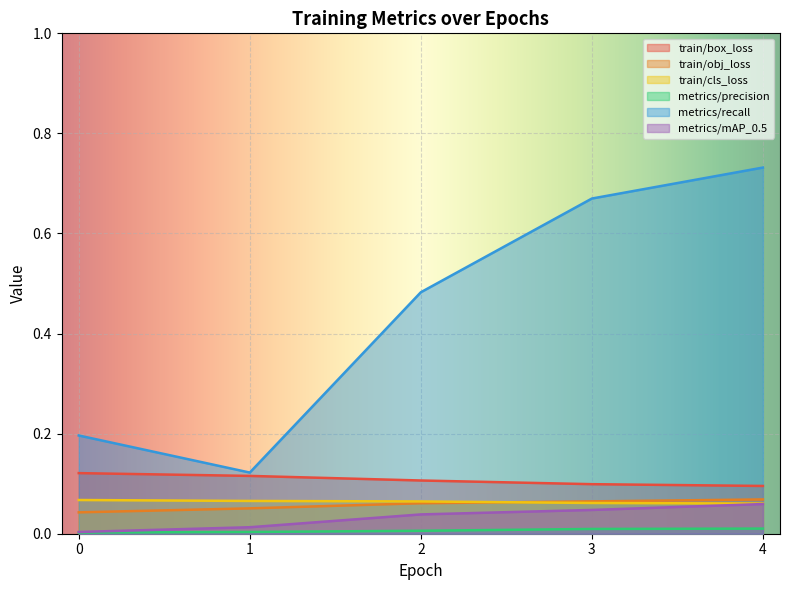

What is the value of the train/cls_loss point at the 5th from the left?

0.1